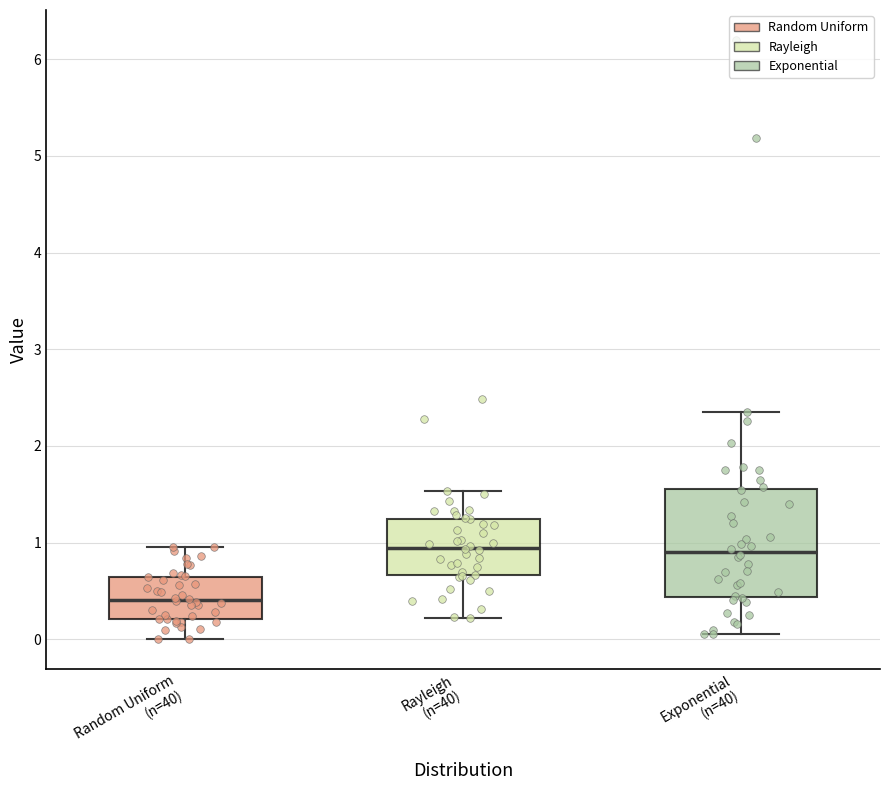

Where is the lower edge of the box for Exponential (n=40) on the y-axis? The values are not printed on the chart, so give them approximately, as read against the axis.

0.4